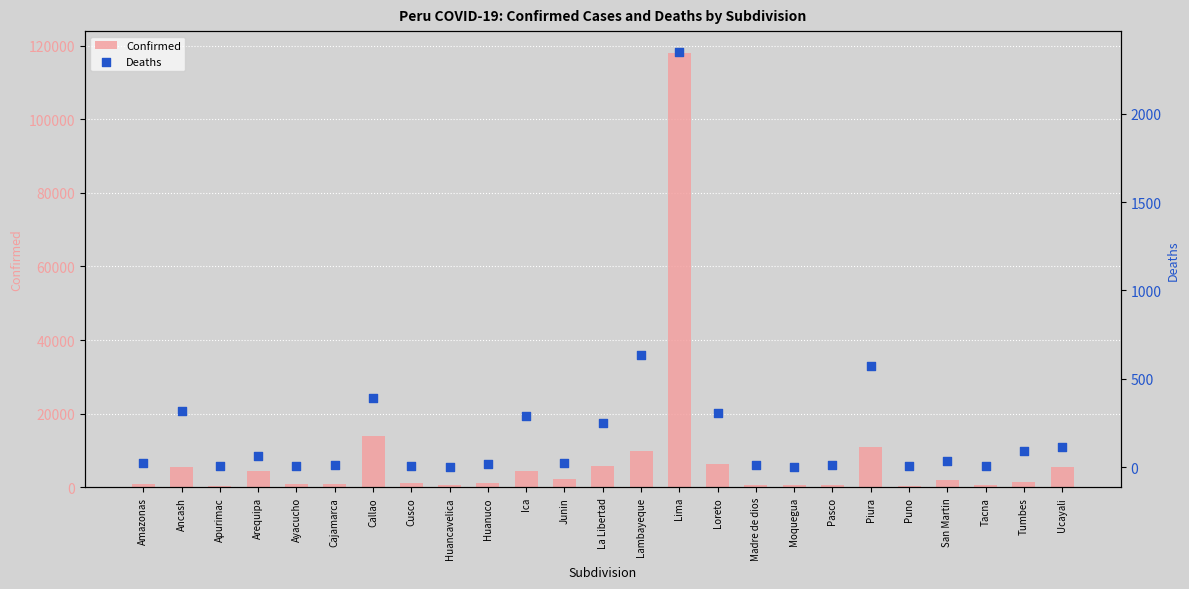

What is the total value across all series at Huancavelica?

573